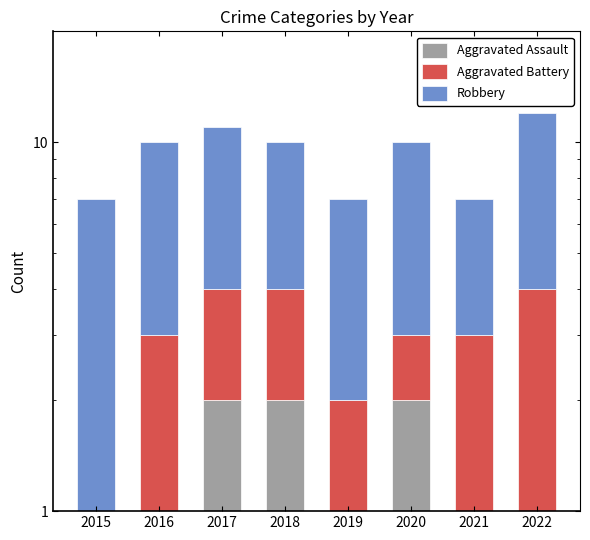

How many values in Aggravated Battery are above zero?

7